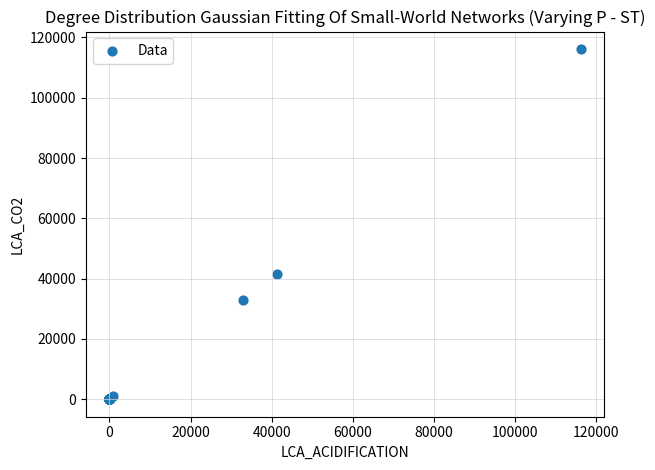

What Y value in the scatter plot is closest to 58069?

41414.4